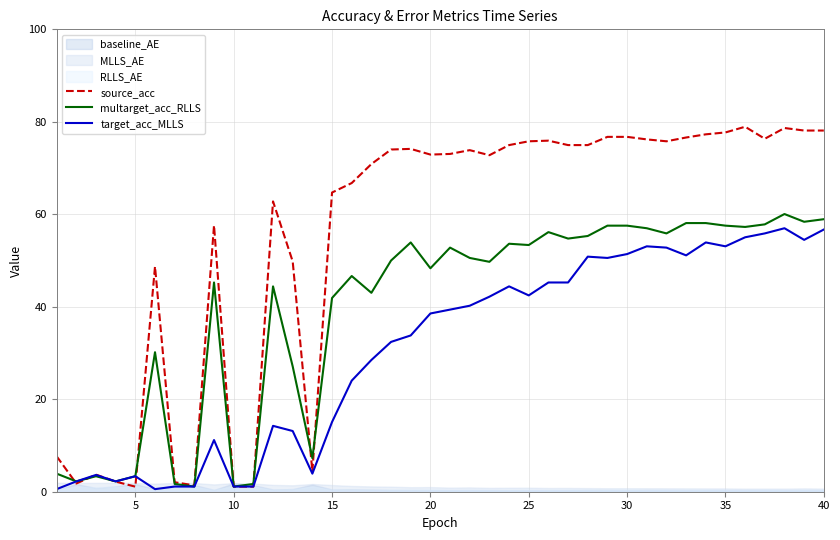

True or false: target_acc_MLLS and source_acc intersect in this chart.

True